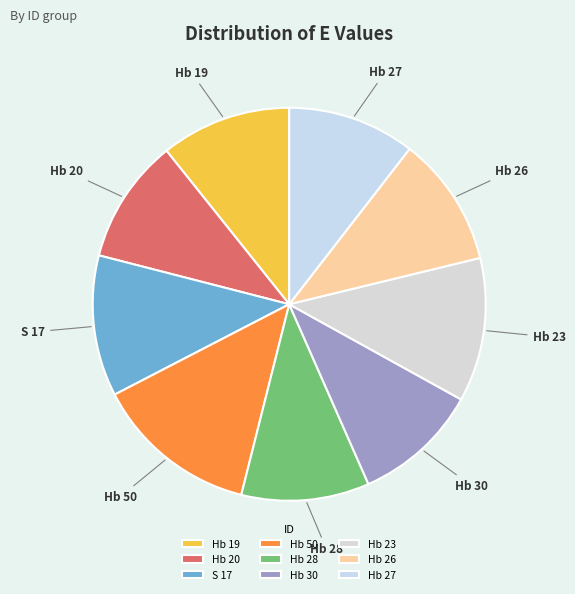

Combined, do Hb 26 and Hb 30 account for over 50%?

No